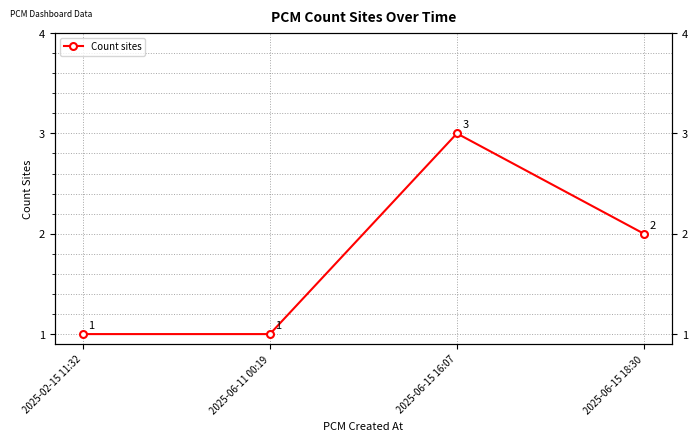

What position from the right is 2025-02-15 11:32?

4